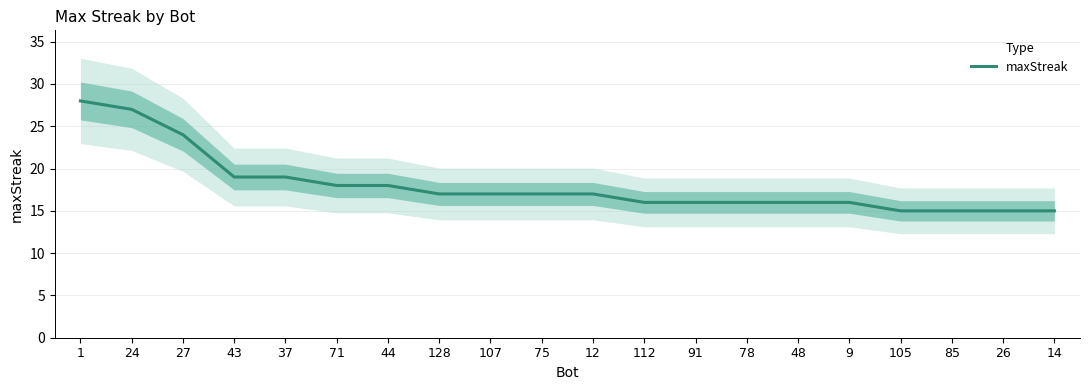

What position from the right is 9?

5